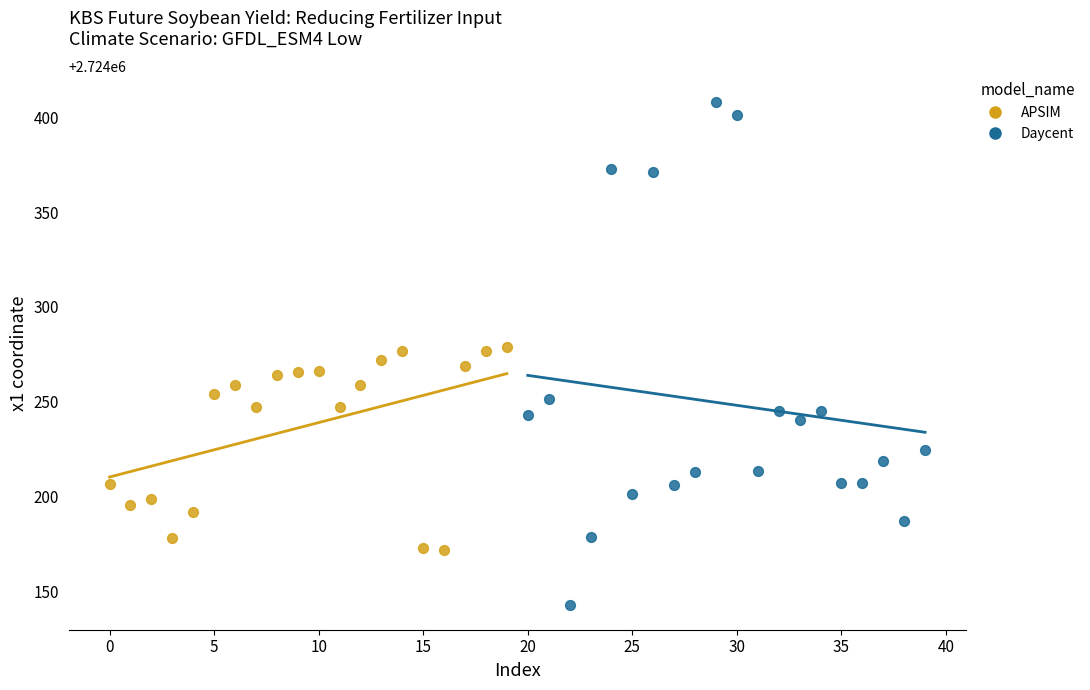

Which series has the largest Y range (max minus min)?

Daycent